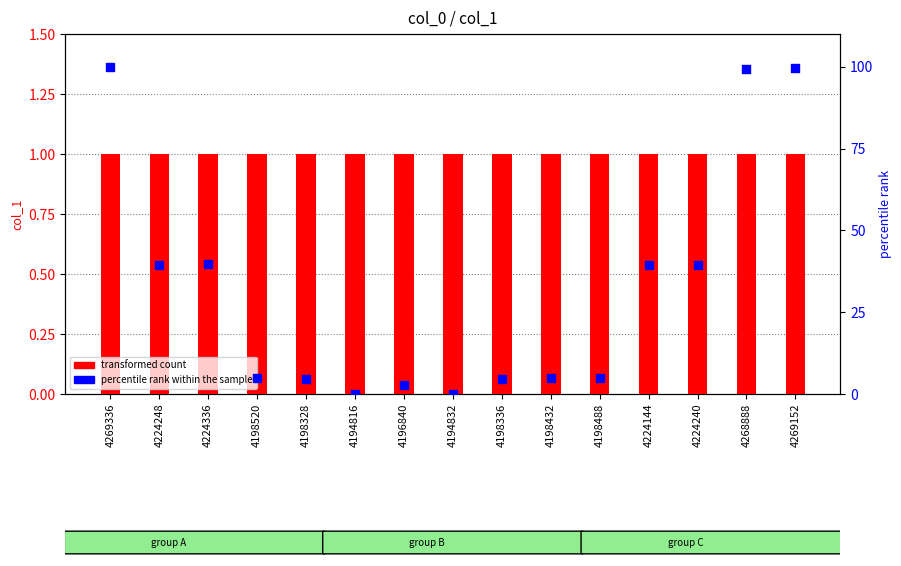

What is the total value across all series at 4196840?

3.7